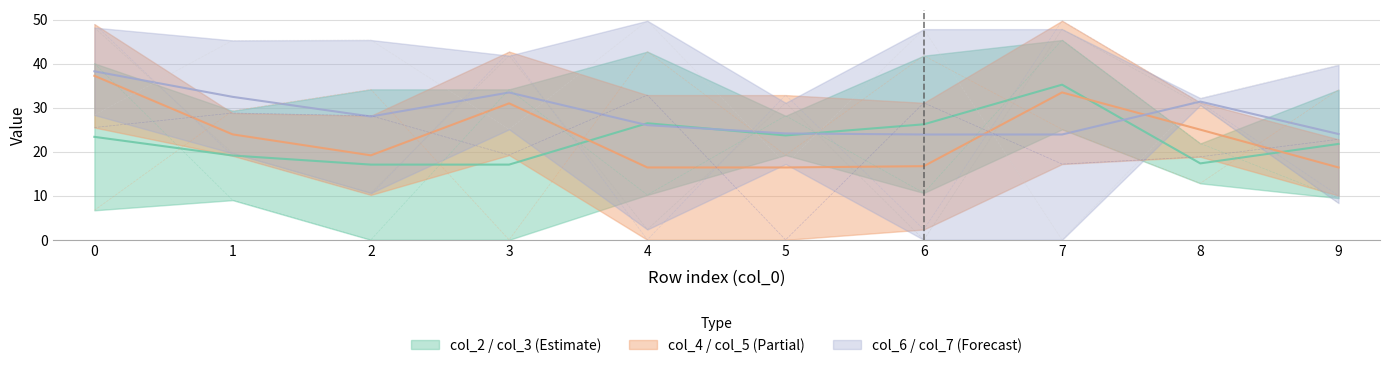

Where is col_7 nearest to the value 24?

3